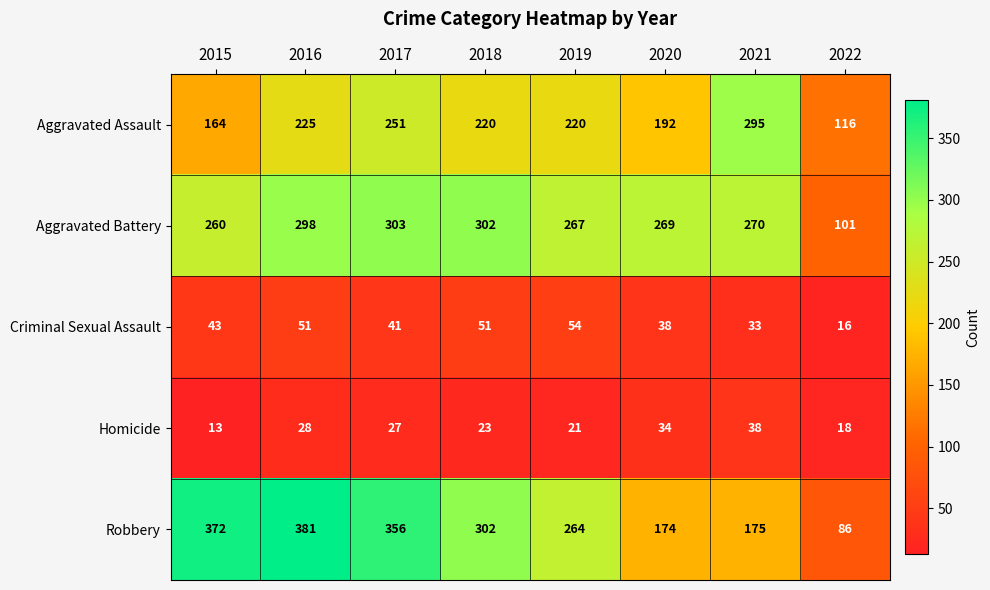

Which series changed the most between 2015 and 2020?

Robbery